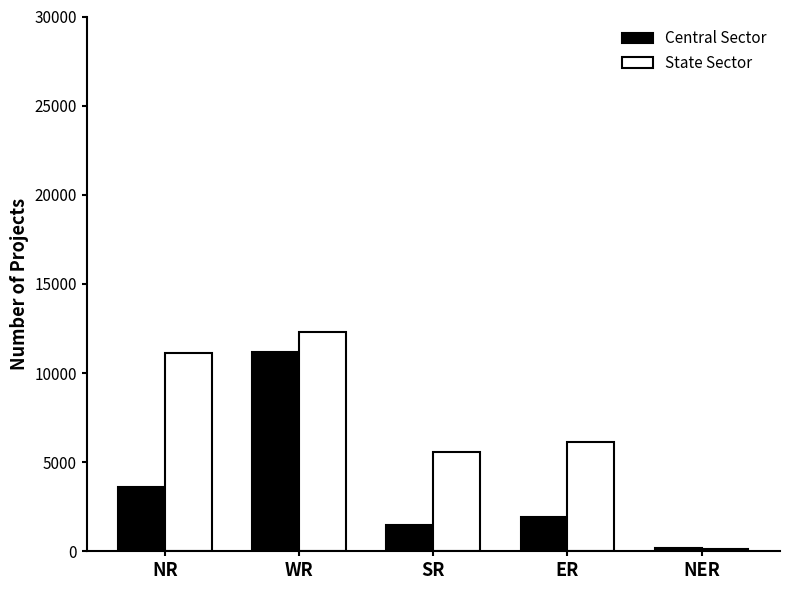

What is the spread (max minus min) of values at NR?

7514